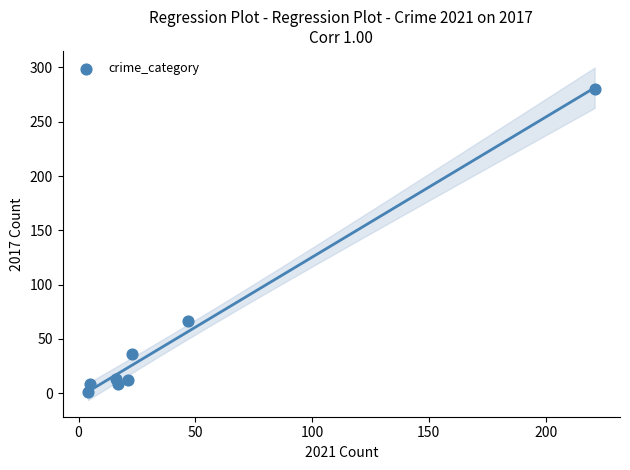

What Y value in the scatter plot is closest to 140?

67